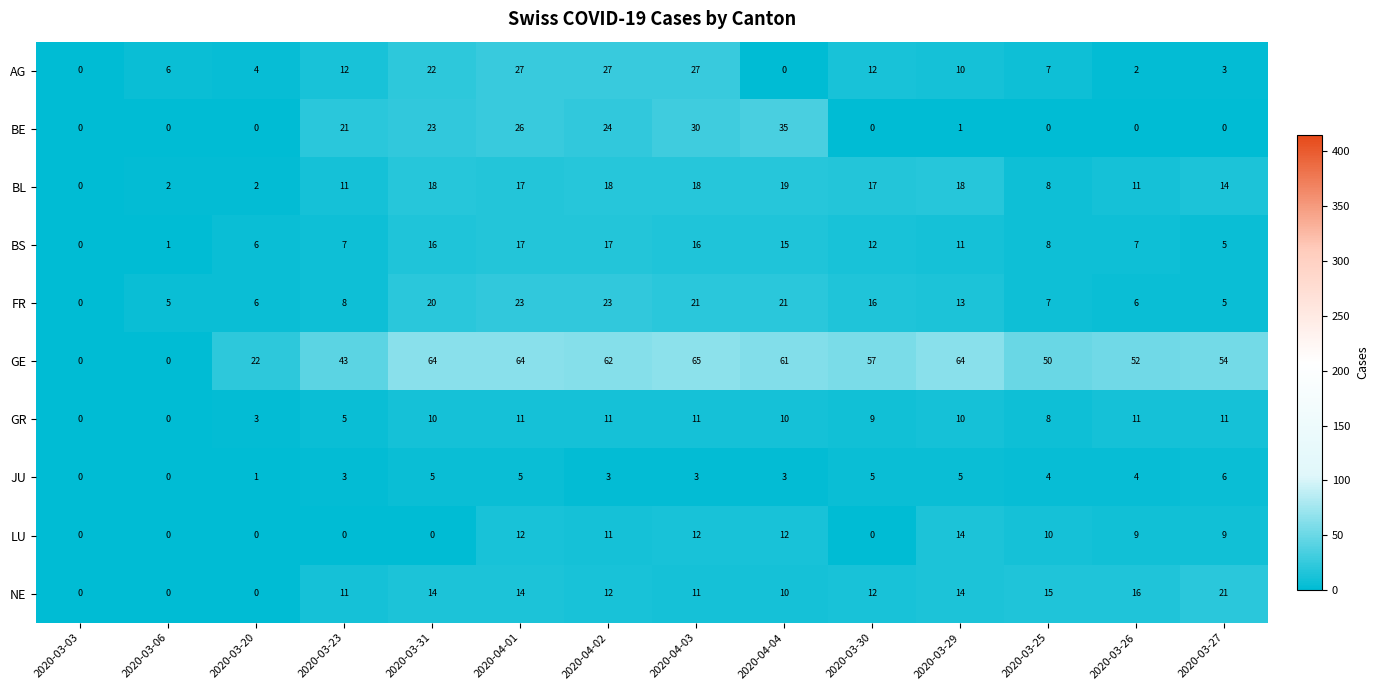

How many distinct data groups are displayed?

10